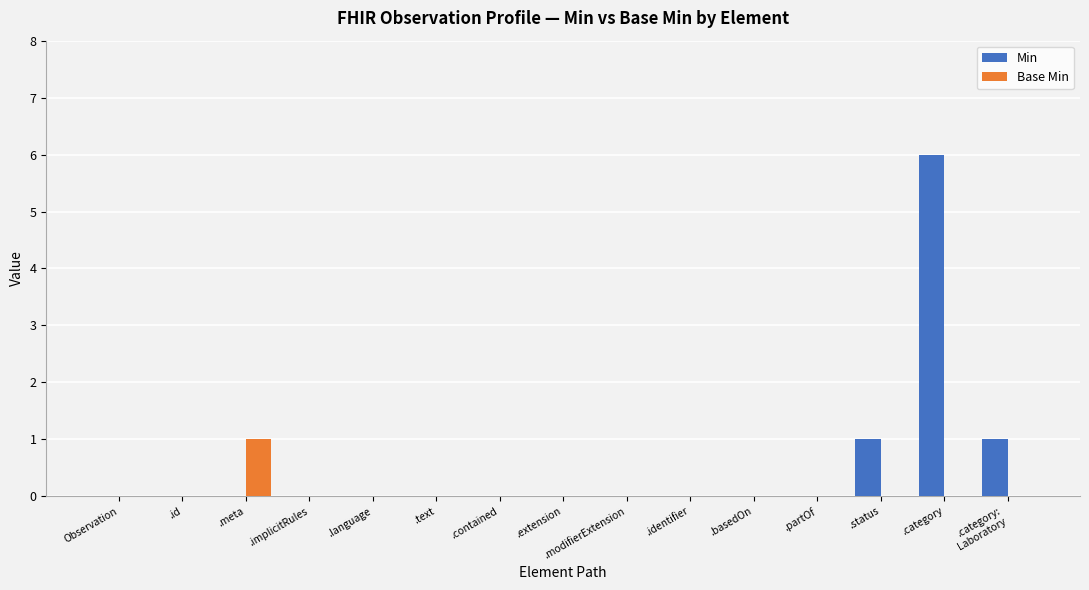

What is the sum of all Min values?

8